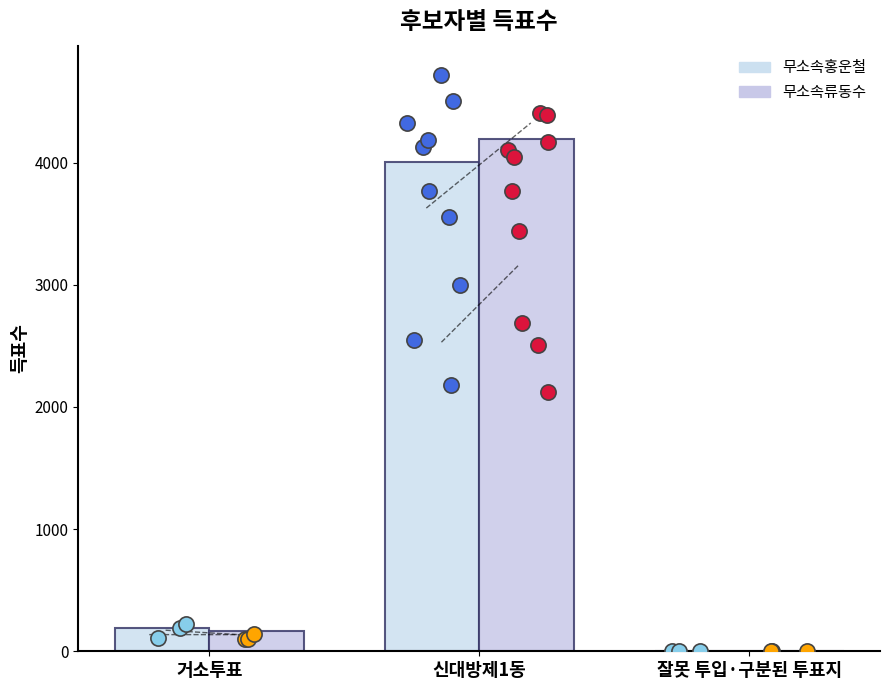

Which series contains the lowest Y value?

무소속류동수